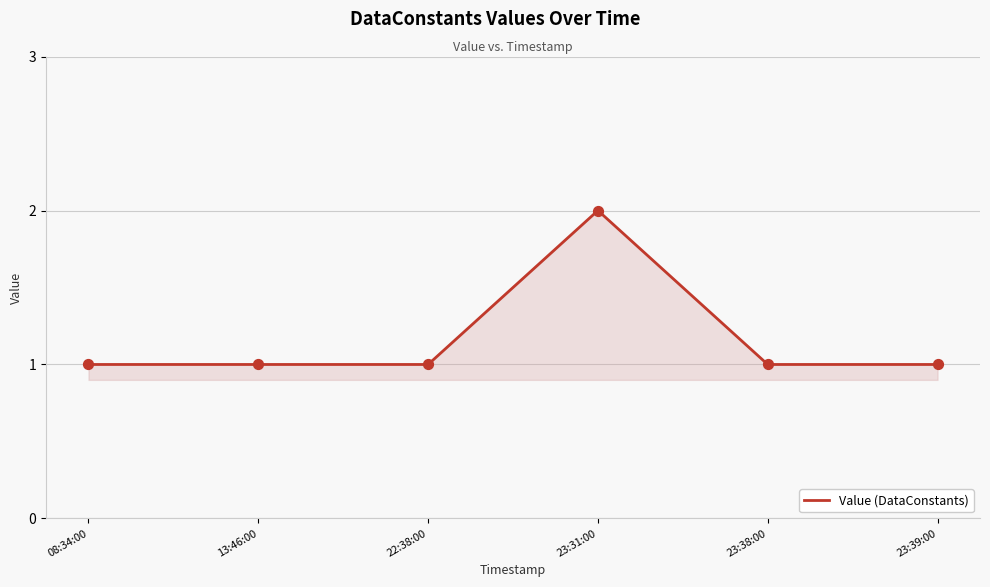

Which has a higher value, 23:31:00 or 13:46:00?

23:31:00